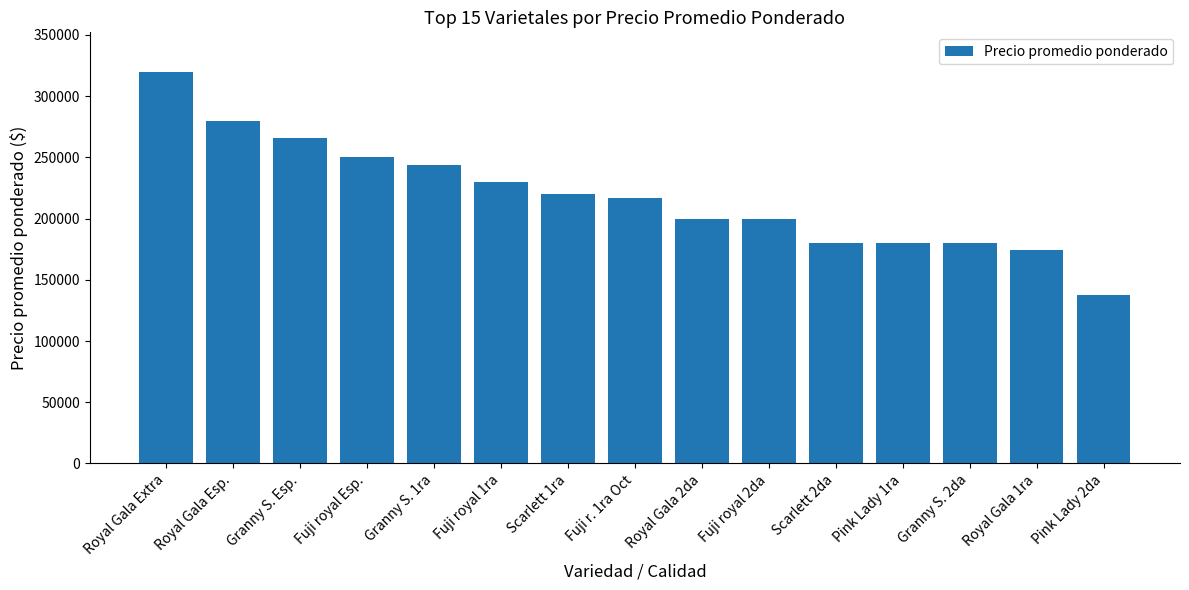

What position from the right is Royal Gala Esp.?

14